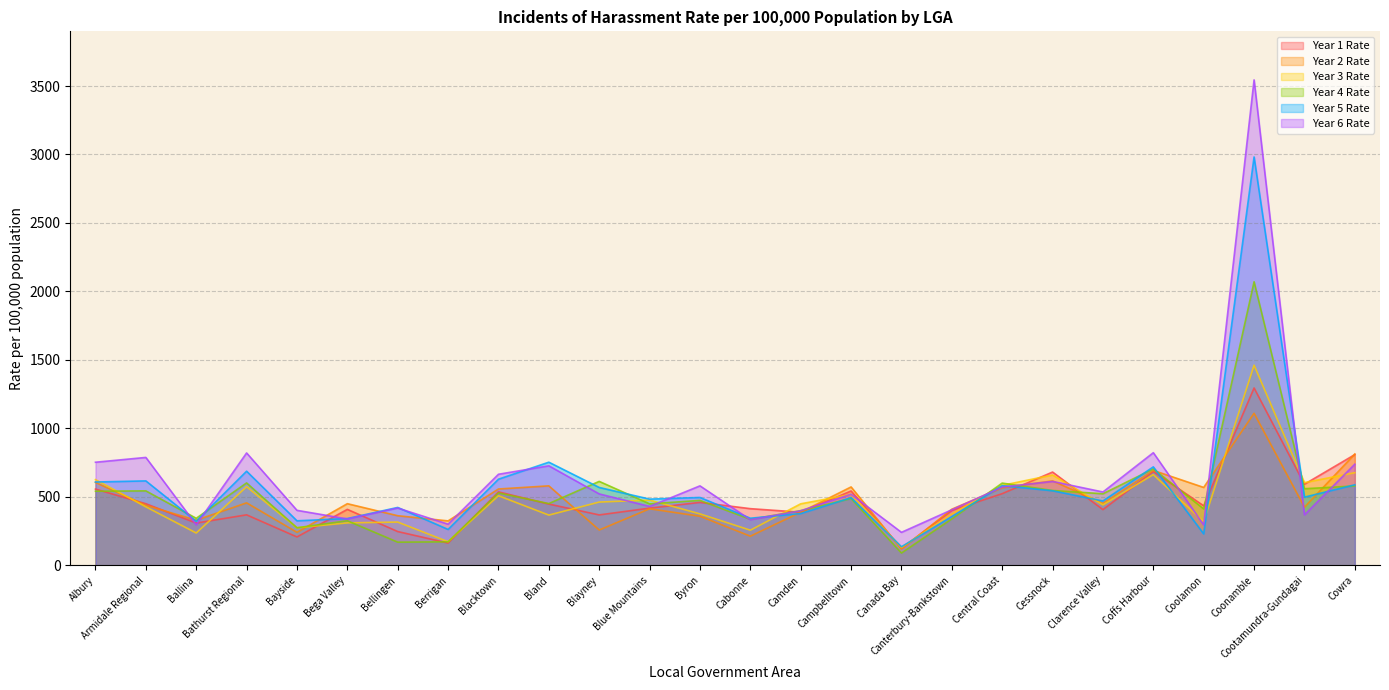

List the series in order of their peak value, lowest first.

Year 2 Rate, Year 1 Rate, Year 3 Rate, Year 4 Rate, Year 5 Rate, Year 6 Rate